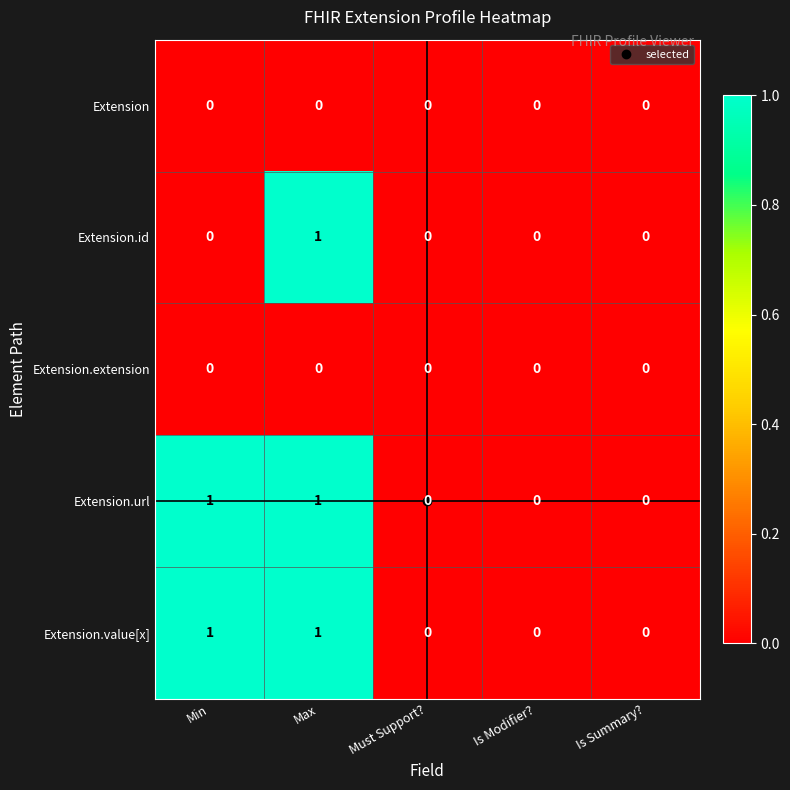

Is it true that Extension.value[x] equals 1 at Is Summary??

False